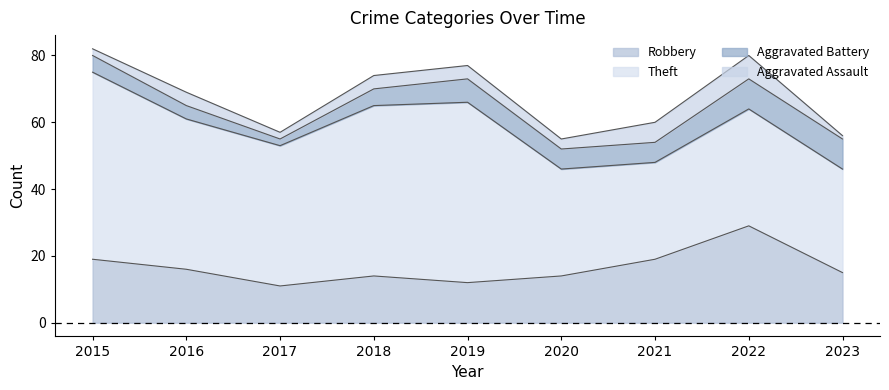

At which category is the sum across all series the highest?

2015